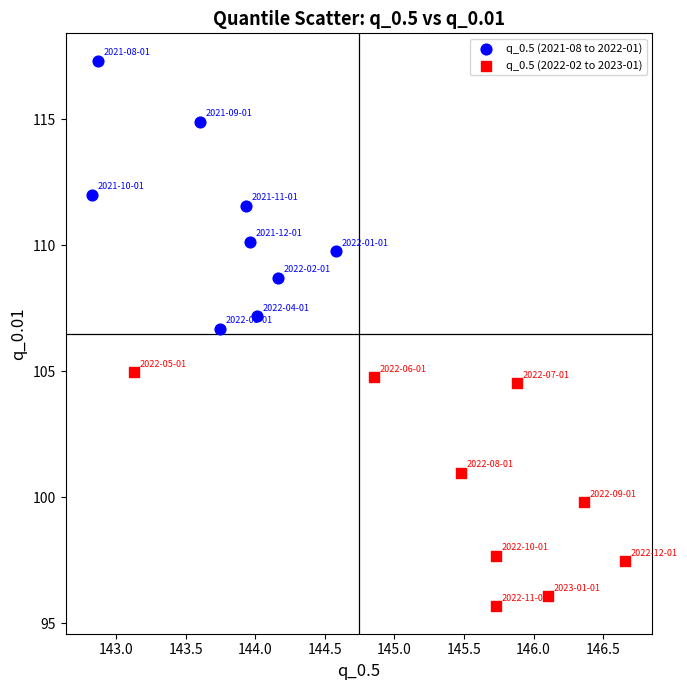

Which series has the largest Y range (max minus min)?

q_0.5 (2021-08 to 2022-01)